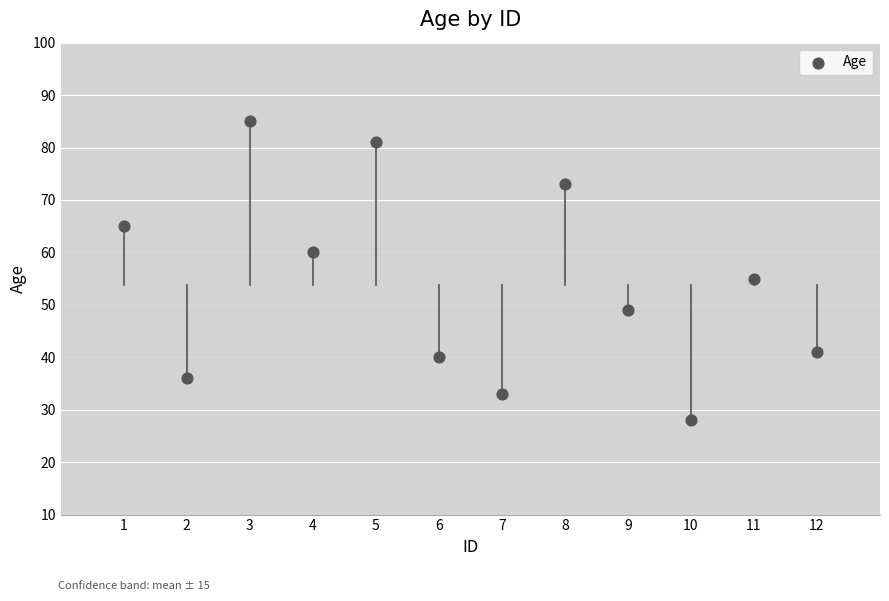

What Y value in the scatter plot is closest to 56?

55